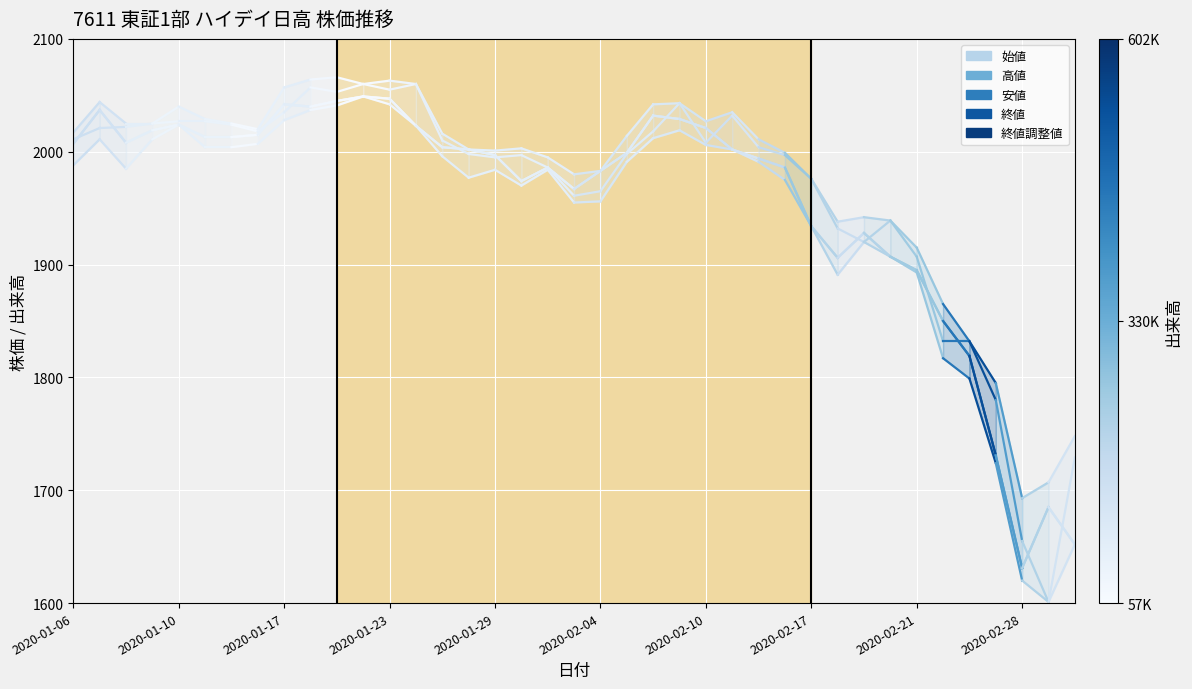

Which has a higher value, 2020-01-10 or 2020-01-06?

2020-01-10